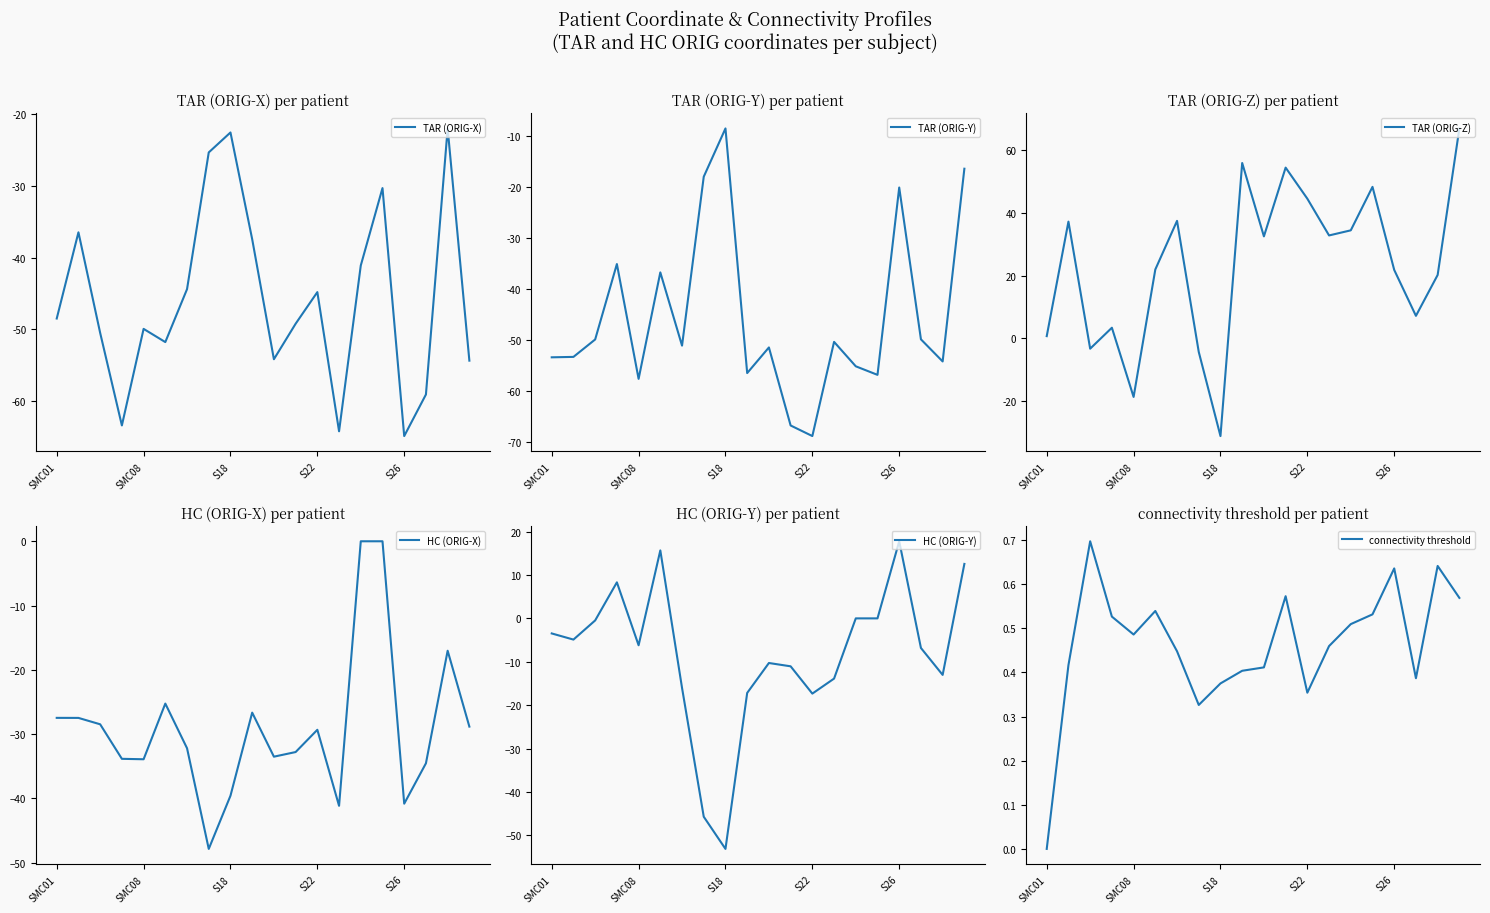

What is the difference between the second highest and minimum values in the HC (ORIG-Y) series?

68.8